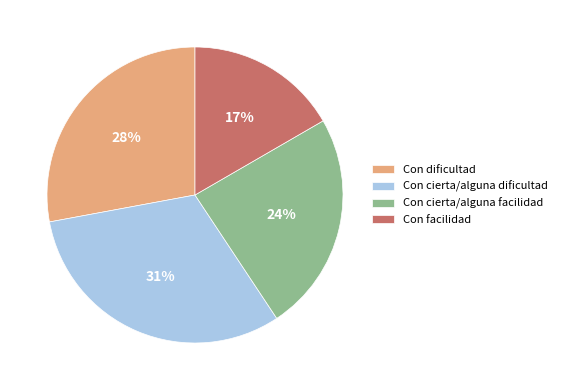

Is Con cierta/alguna dificultad the majority of the pie?

No